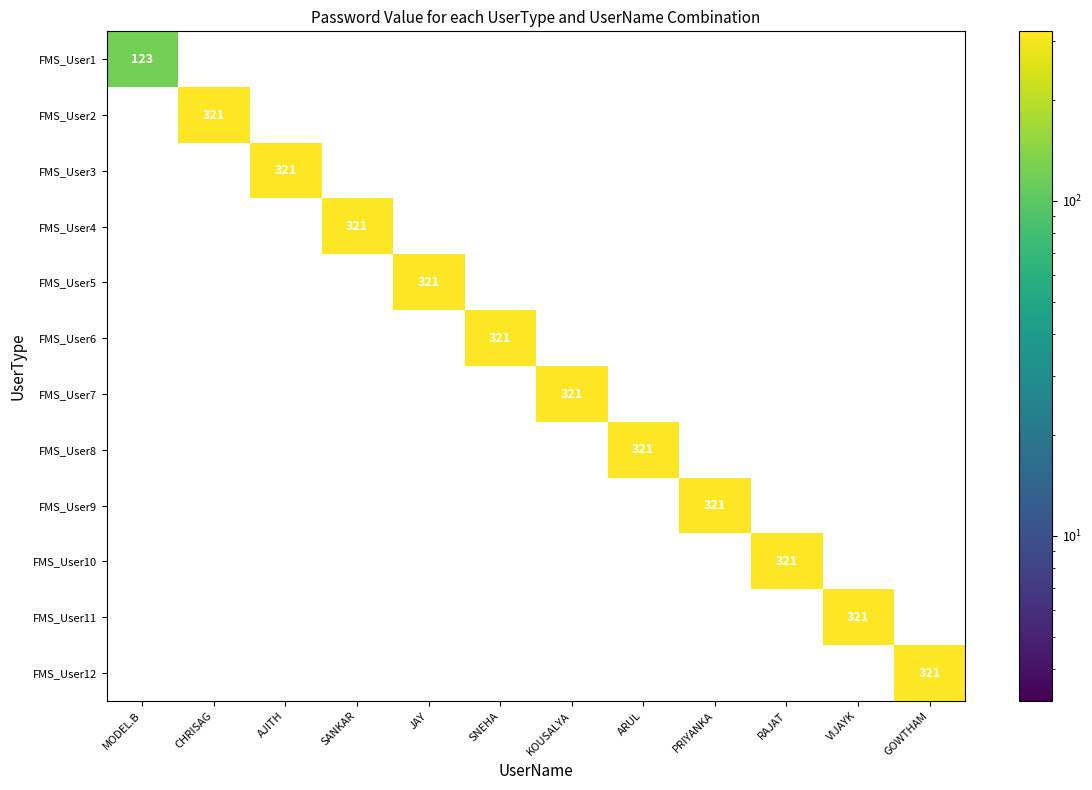

What is the spread (max minus min) of values at GOWTHAM?

321